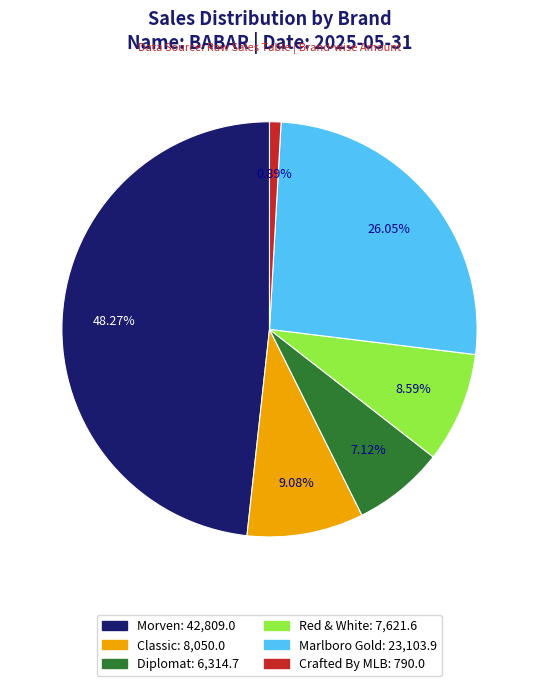

Which slice is the smallest?

Crafted By MLB